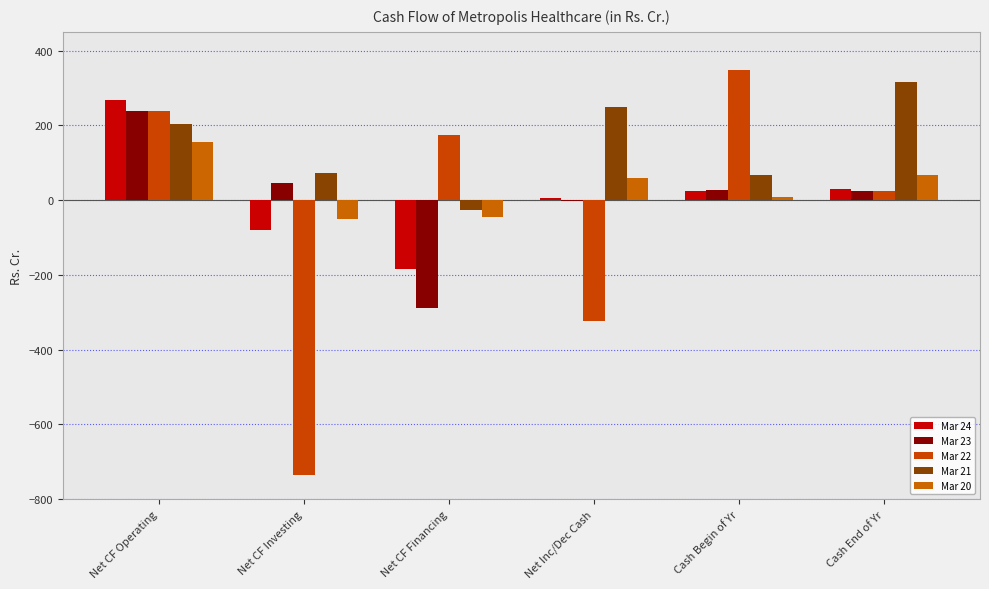

List the series in order of their peak value, lowest first.

Mar 20, Mar 23, Mar 24, Mar 21, Mar 22